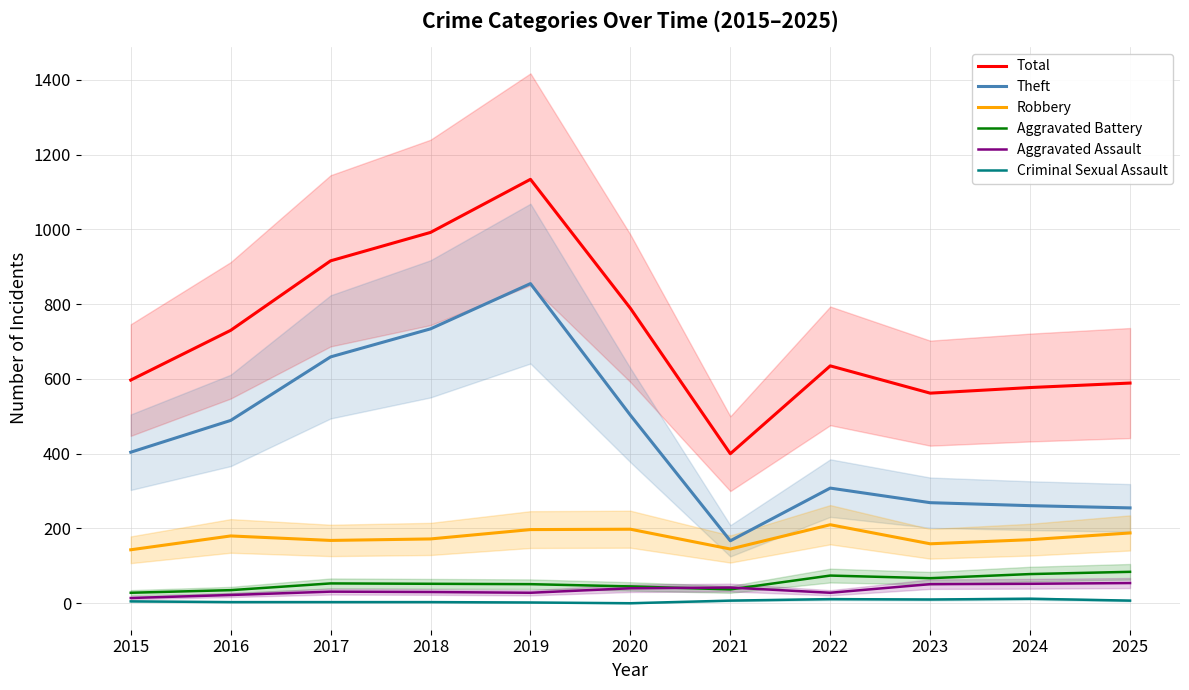

What is the sum of all Criminal Sexual Assault values?

63